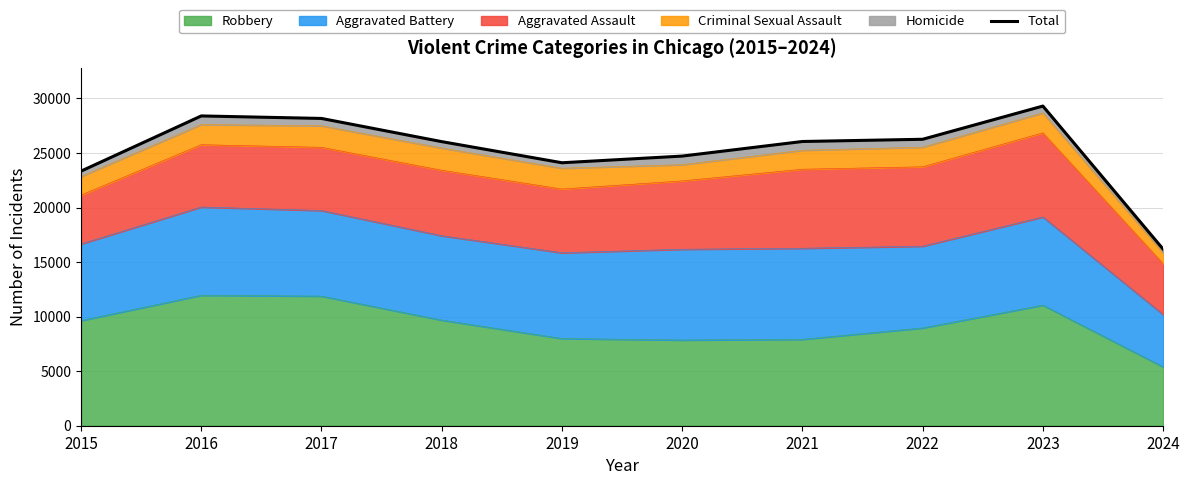

List the labels in order of value, smallest first.

2024, 2015, 2019, 2020, 2018, 2021, 2022, 2017, 2016, 2023